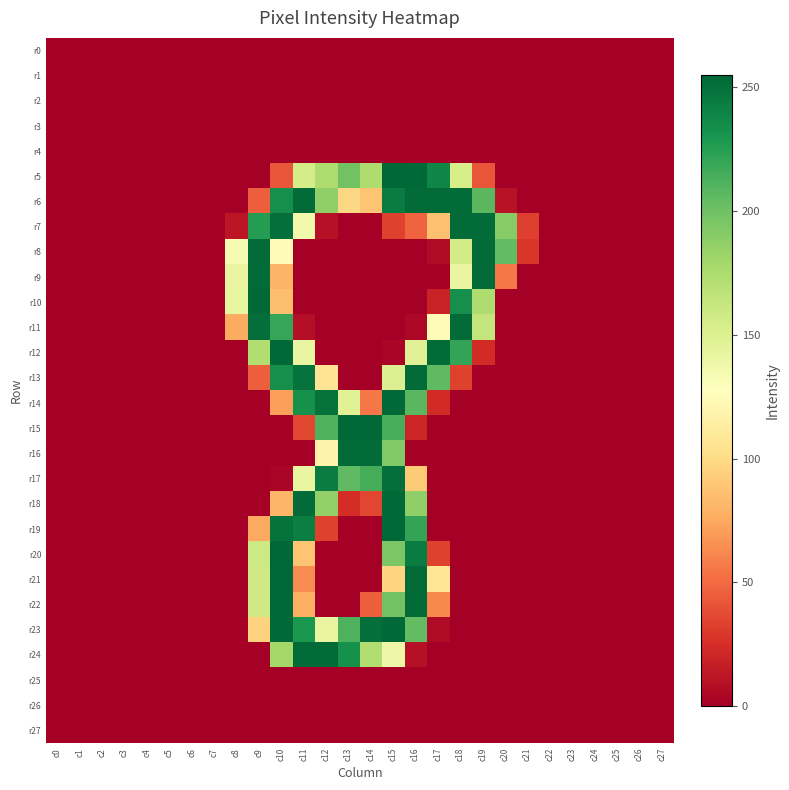

Which series has the largest range (max minus min)?

r5